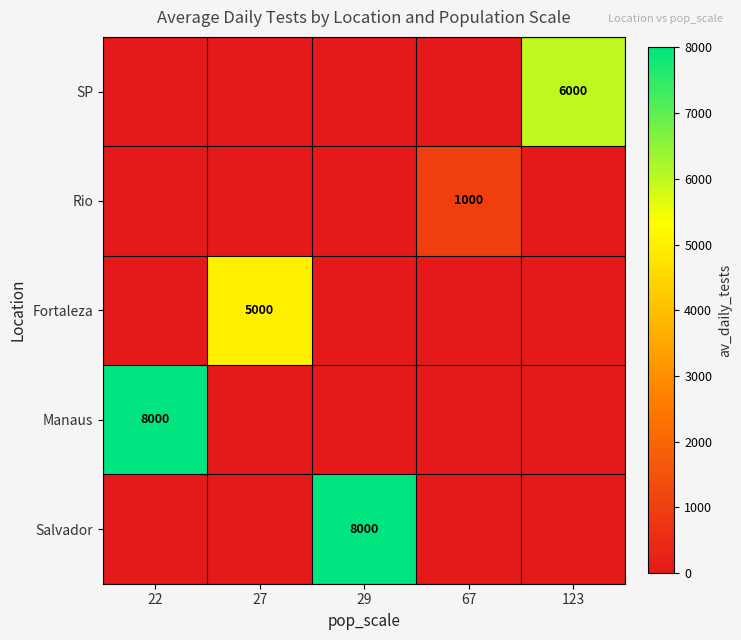

Which category has the lowest value in the Salvador series?

22